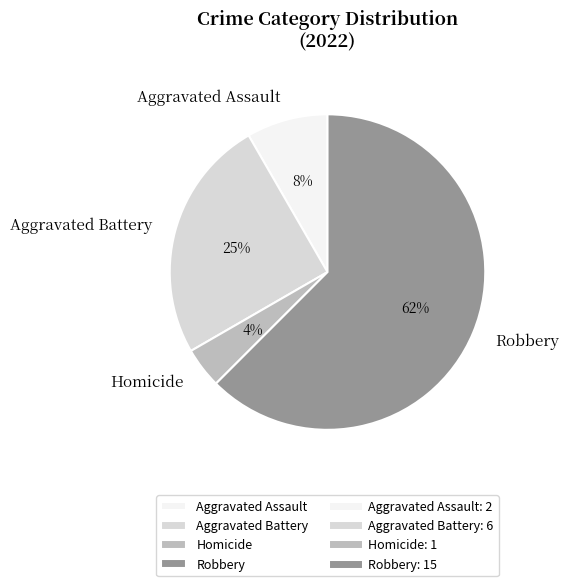

To the nearest percent, what percentage of the pie is Aggravated Assault?

8%